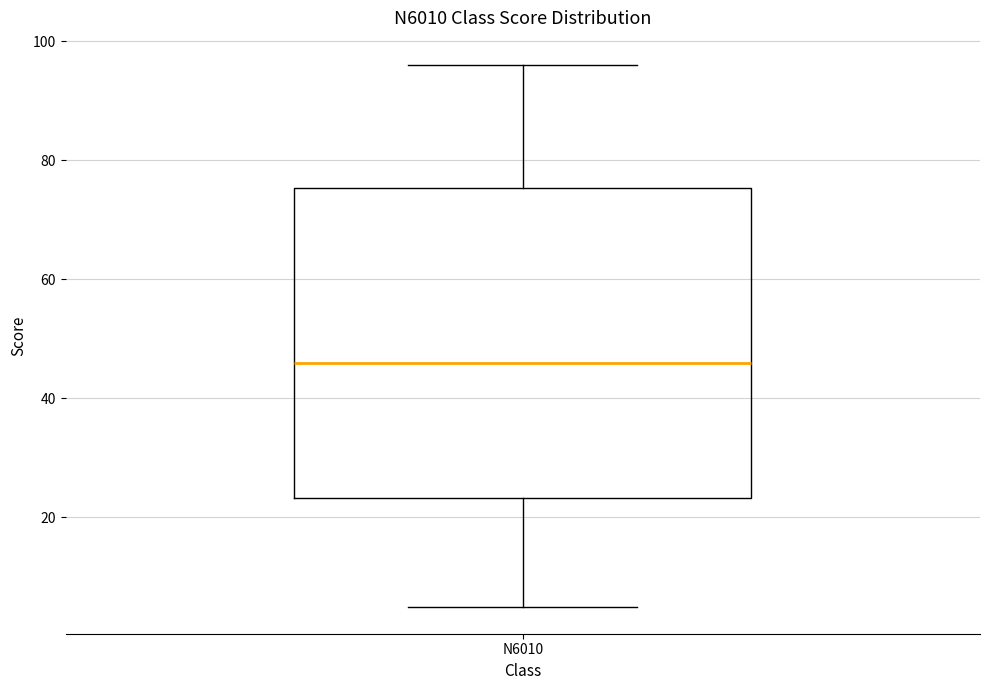

Transcribe this box plot: give where the median line is, the range the box spans, and where the two whiskers end, as read against the y-axis. The values are not printed on the chart, so give them approximately, as read against the axis.

median 46, box 24 to 76, whiskers 6 to 96